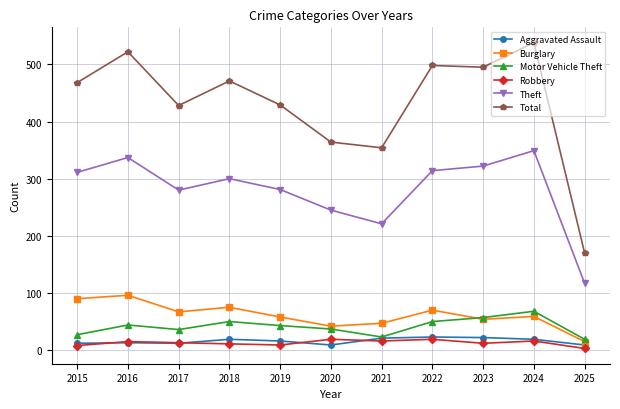

Read the Theft value at 2023.

322